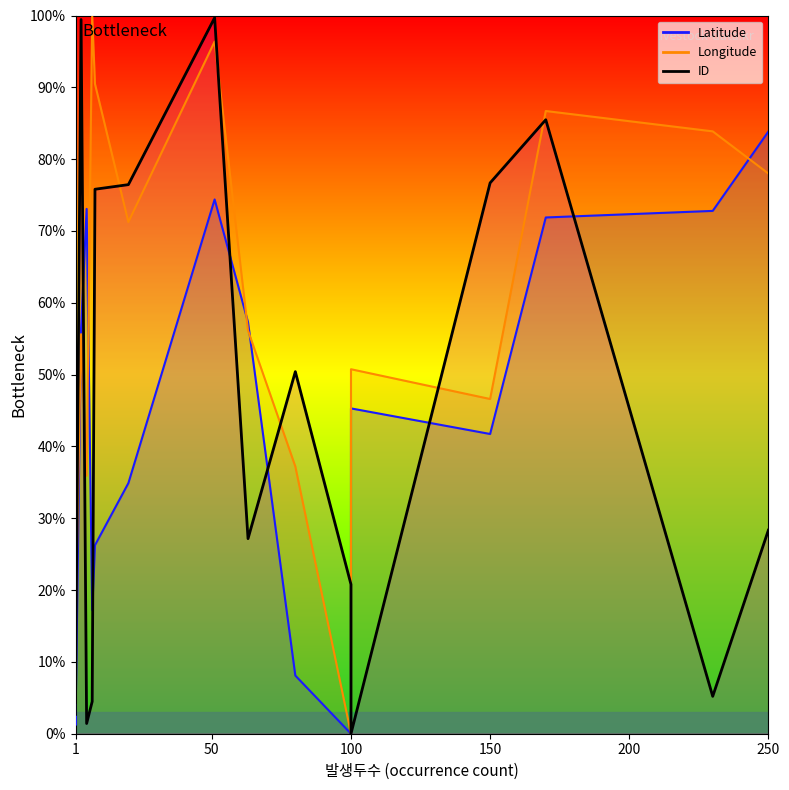

The value at 12 is 18.2. True or false?

False